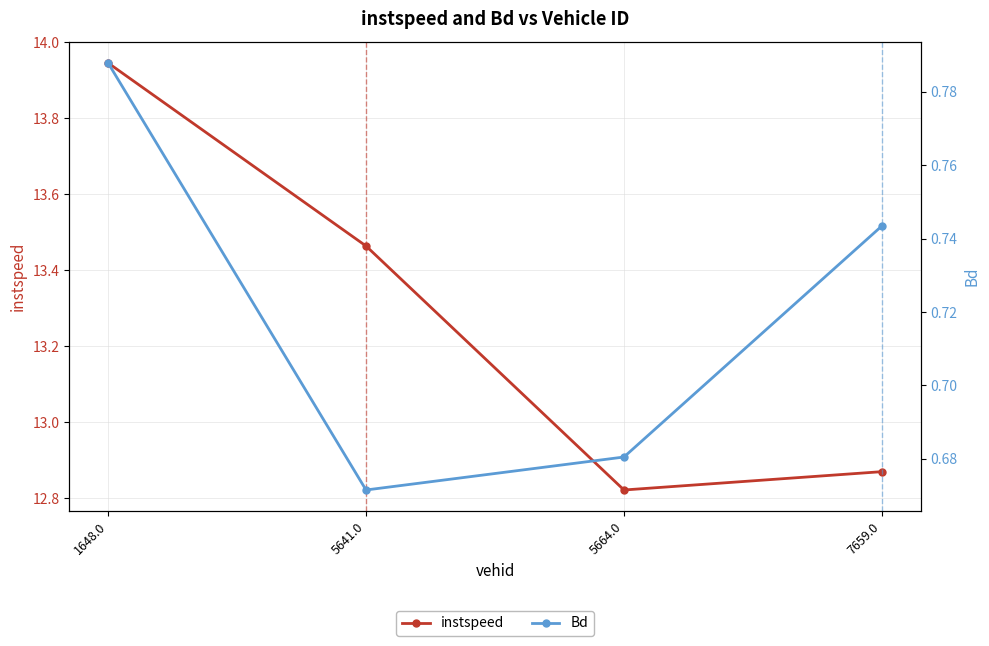

What are all the series names shown in the legend?

instspeed, Bd